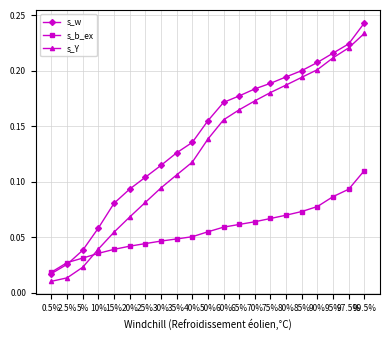

How many lines are shown in the chart?

3